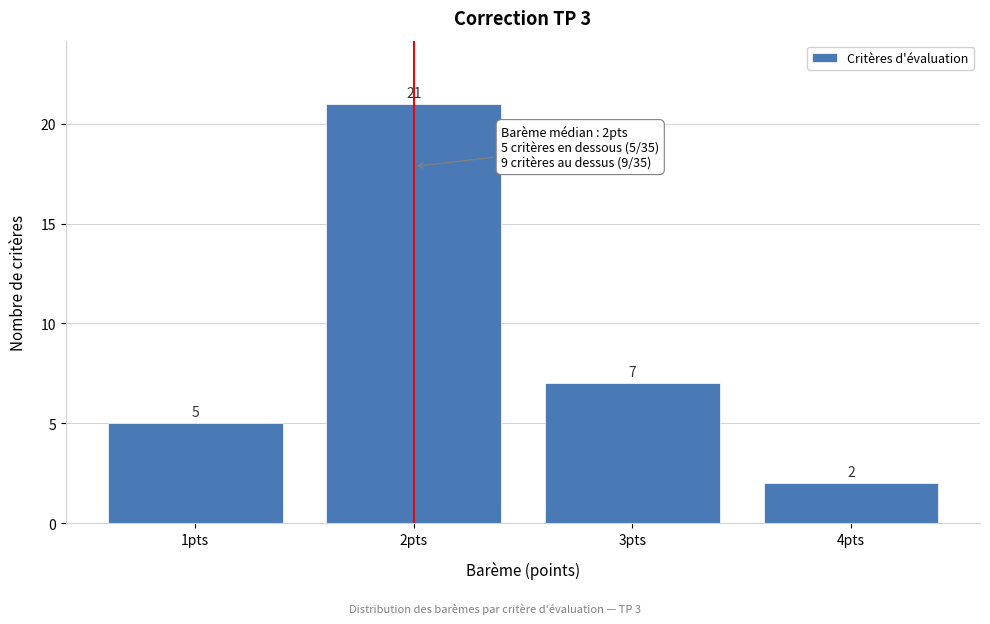

Which range on the x-axis has the tallest bar?

1.5 to 2.5